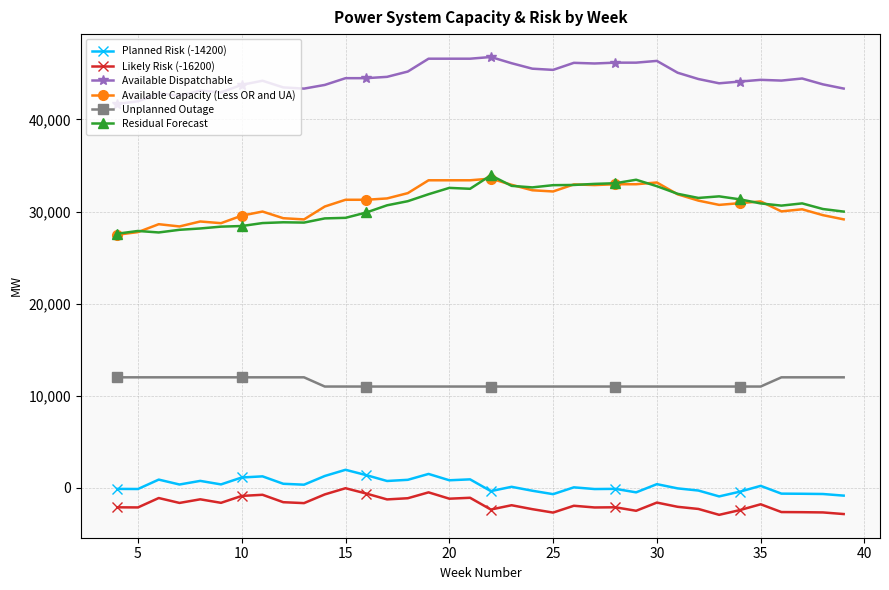

How many lines are shown in the chart?

6